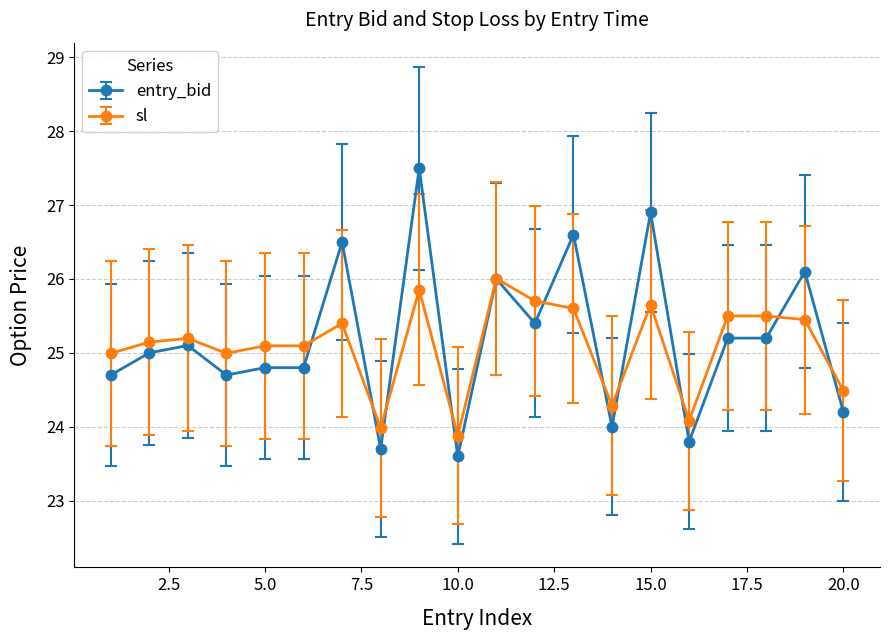

True or false: entry_bid has more than 1 points higher than both neighbors.

True